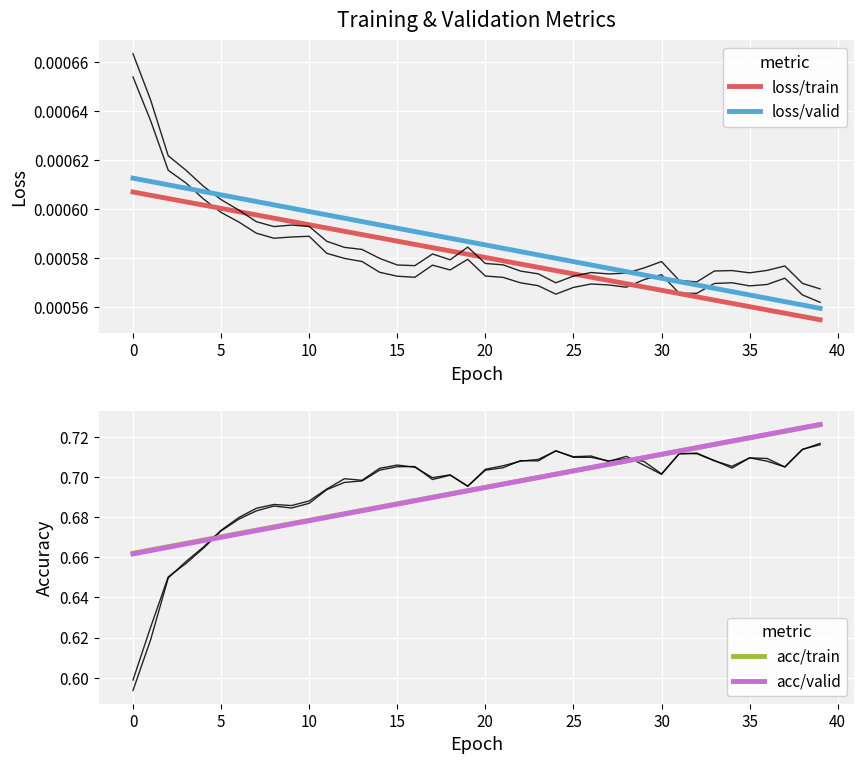

What is the label of the 16th point from the right?

24